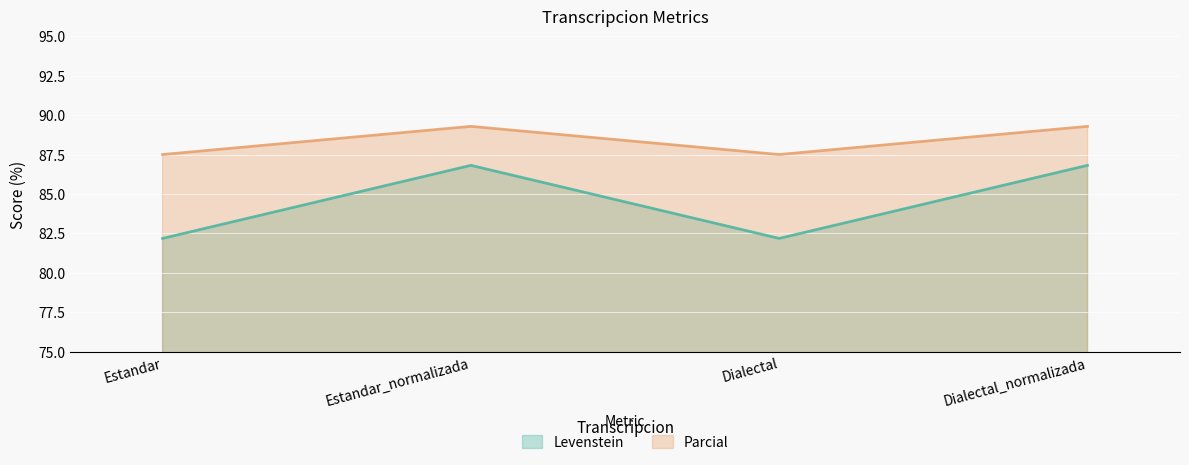

True or false: Parcial has a value of 150.7 at Dialectal_normalizada.

False